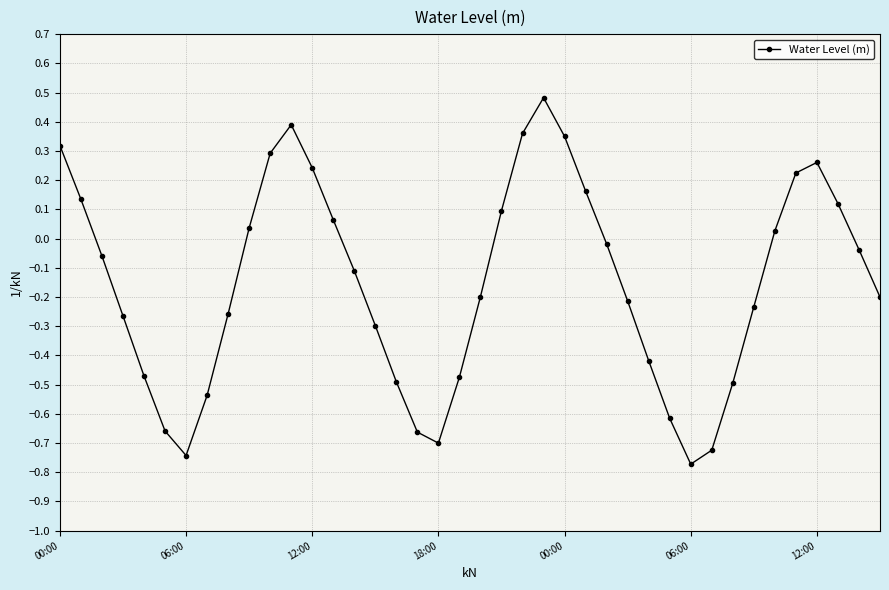

What is the difference between the second highest and second lowest values?

1.1